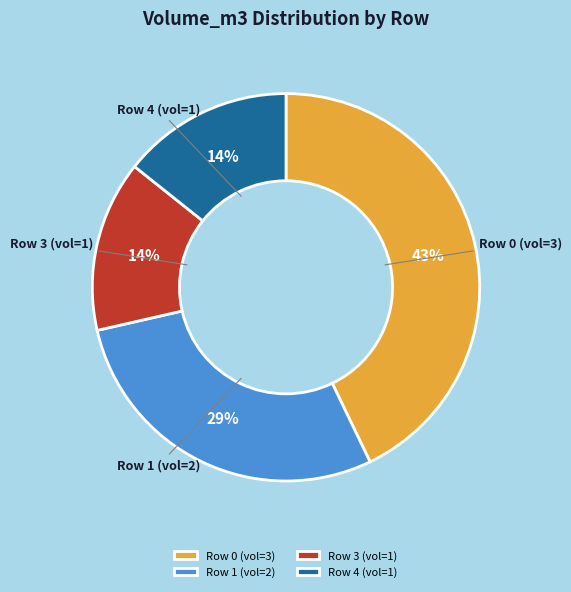

What percentage is the Row 1 (vol=2) slice, to the nearest percent?

29%